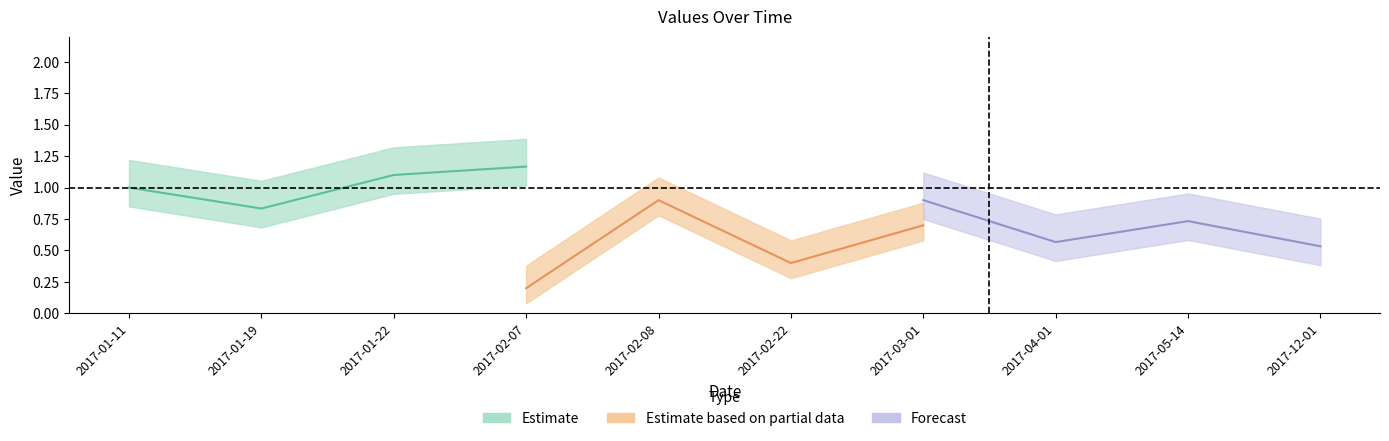

What is the average value of the Estimate based on partial data series?

0.6